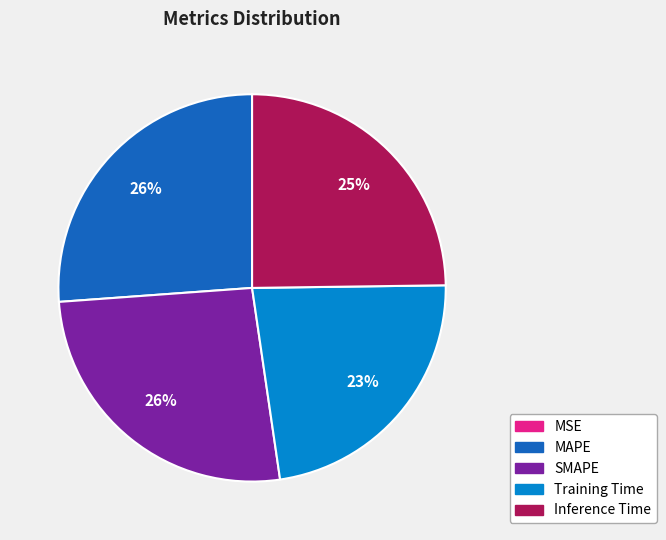

Does SMAPE account for over 50% of the chart?

No